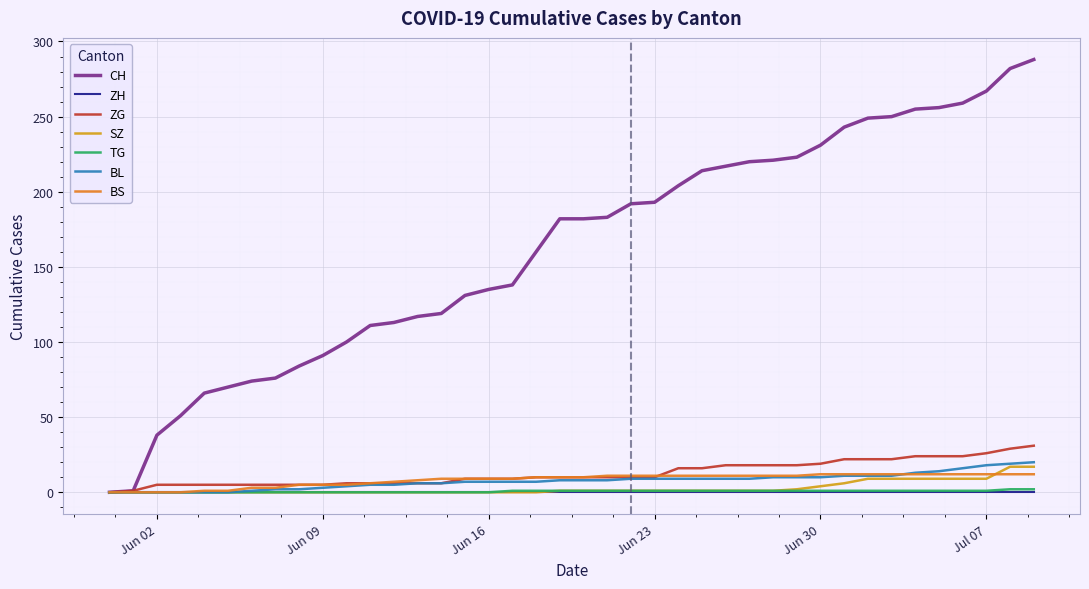

Which series has the largest total across all categories?

CH